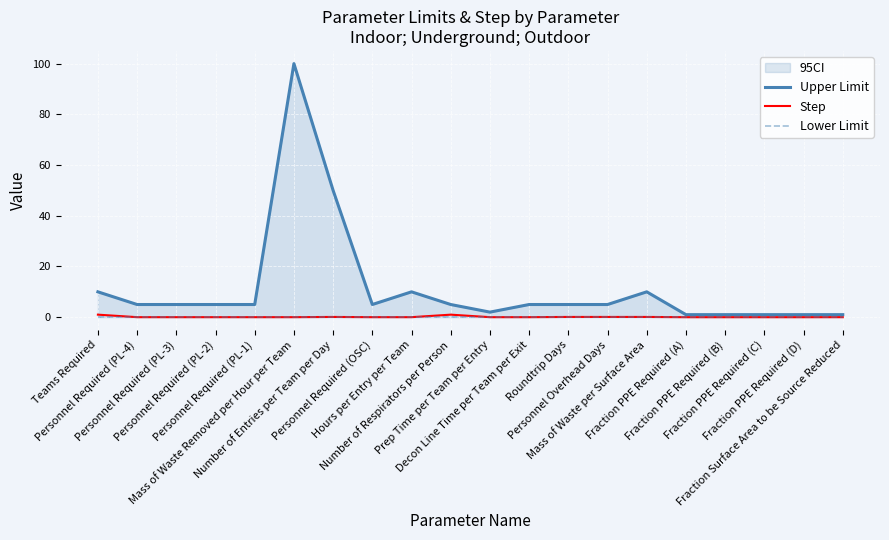

True or false: Upper Limit and Step intersect in this chart.

False